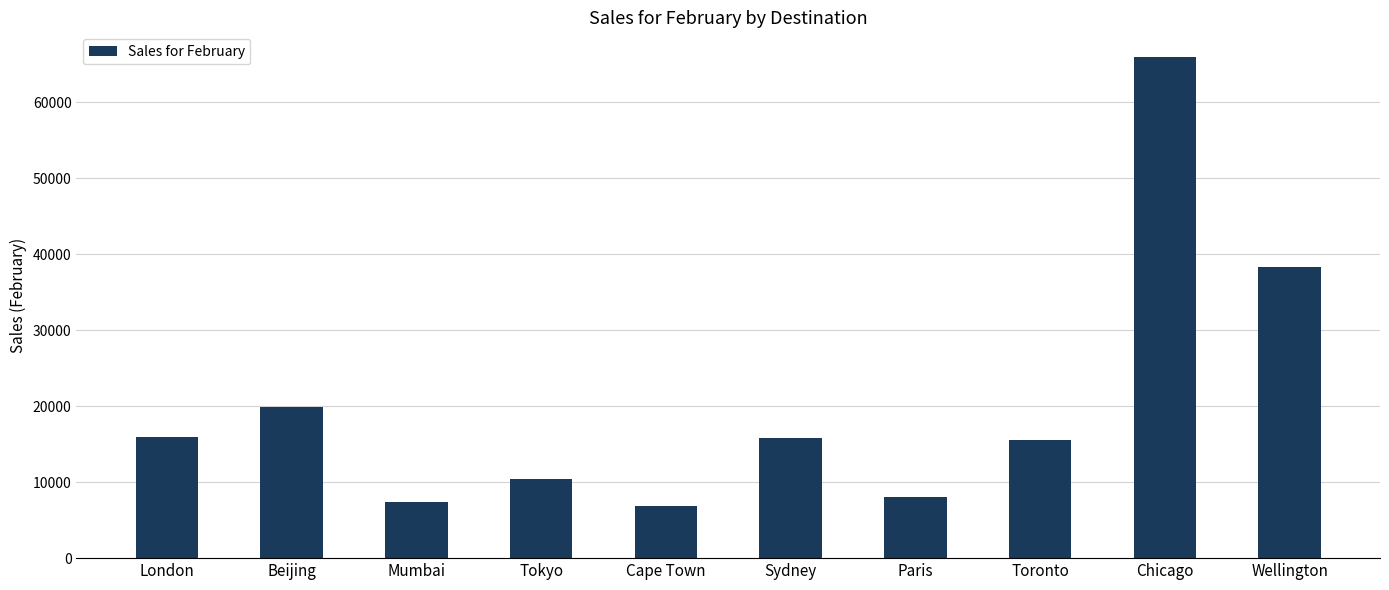

Which category has the highest value across all series?

Chicago